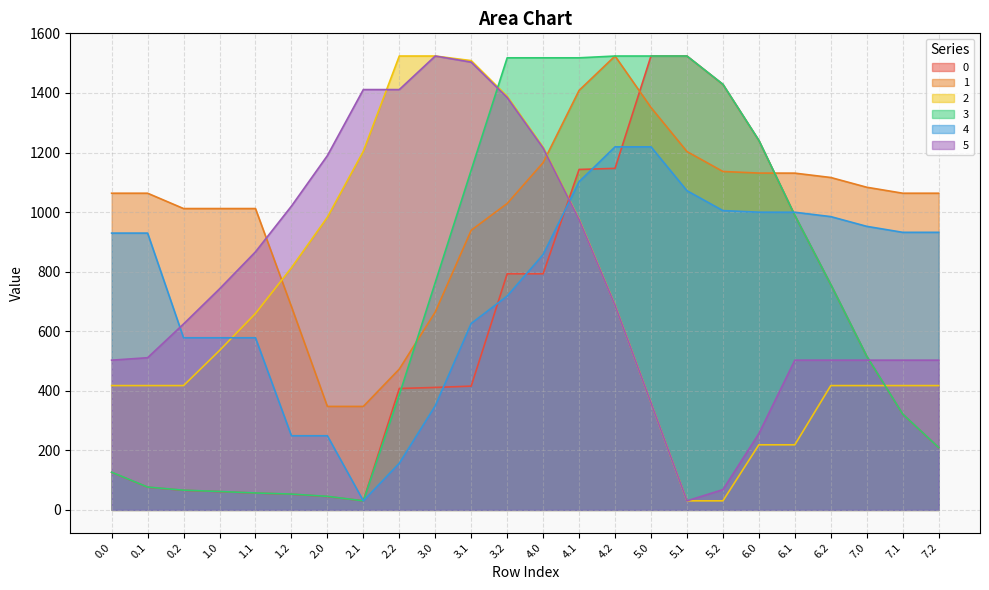

Which category has the lowest value in the 0 series?

2.1